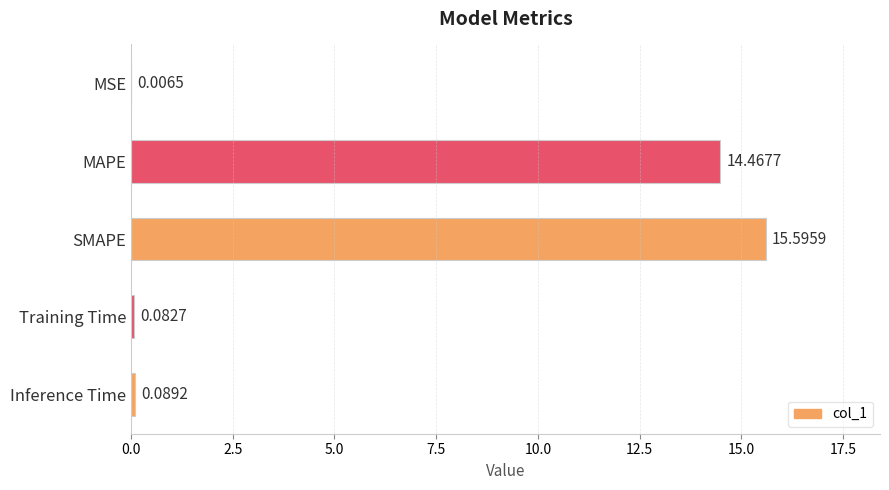

What is the sum of the values at Training Time and SMAPE?

15.7